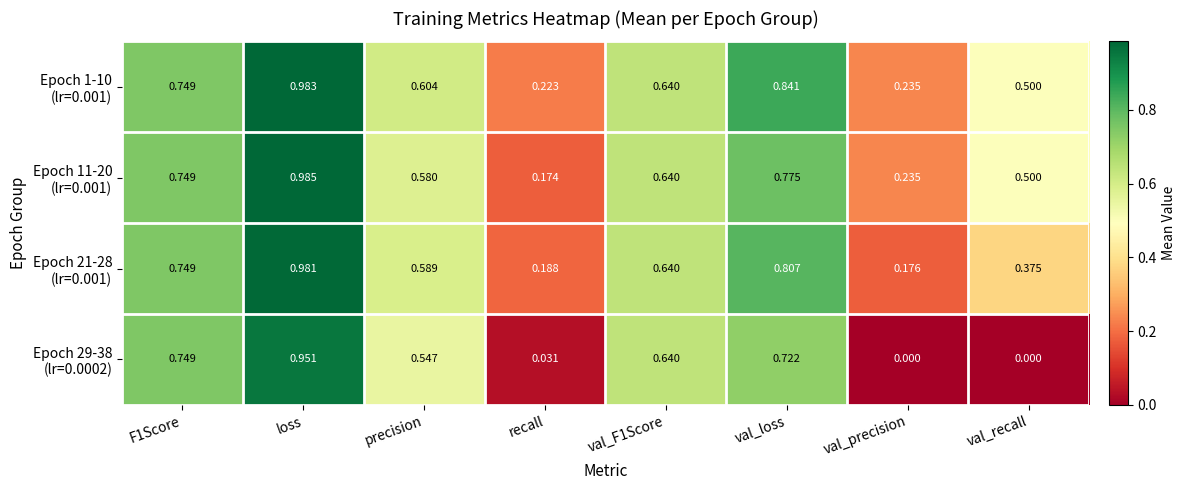

Which category has the highest value across all series?

loss